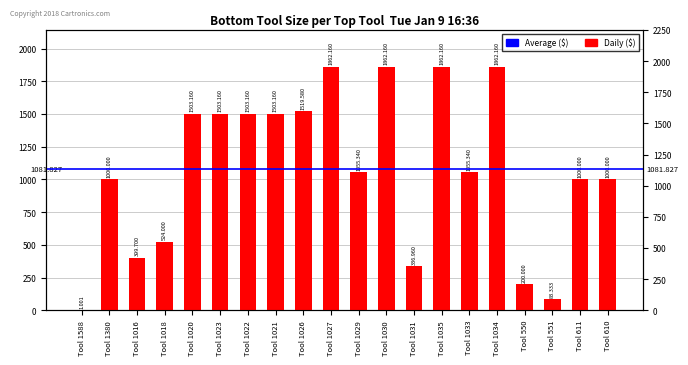

List the labels in order of value, largest first.

Tool 1027, Tool 1030, Tool 1035, Tool 1034, Tool 1026, Tool 1020, Tool 1023, Tool 1022, Tool 1021, Tool 1029, Tool 1033, Tool 1380, Tool 611, Tool 610, Tool 1018, Tool 1016, Tool 1031, Tool 550, Tool 551, Tool 1588